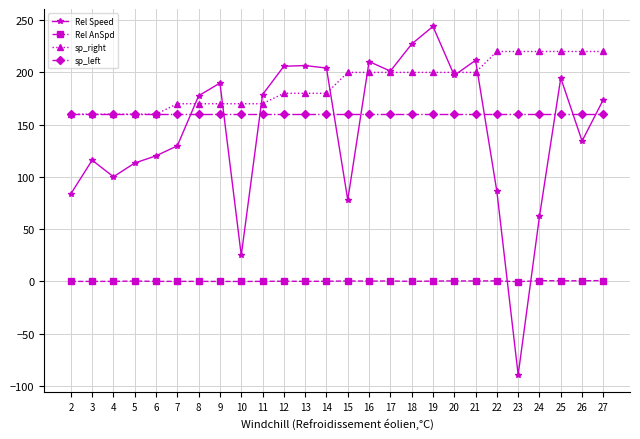

What is the sum of all sp_left values?

4160.0